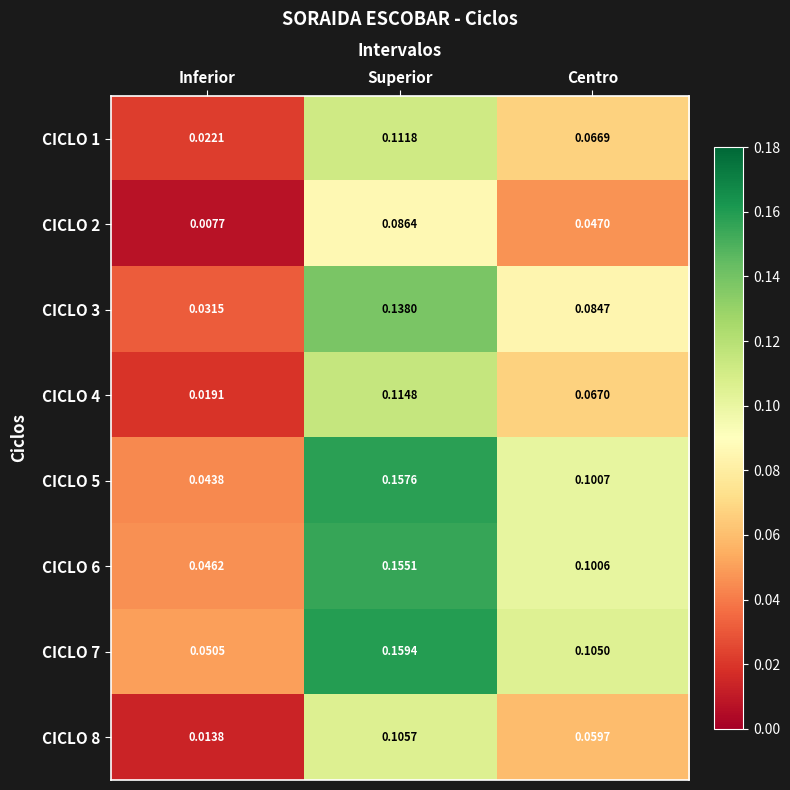

Which category has the highest value across all series?

Superior